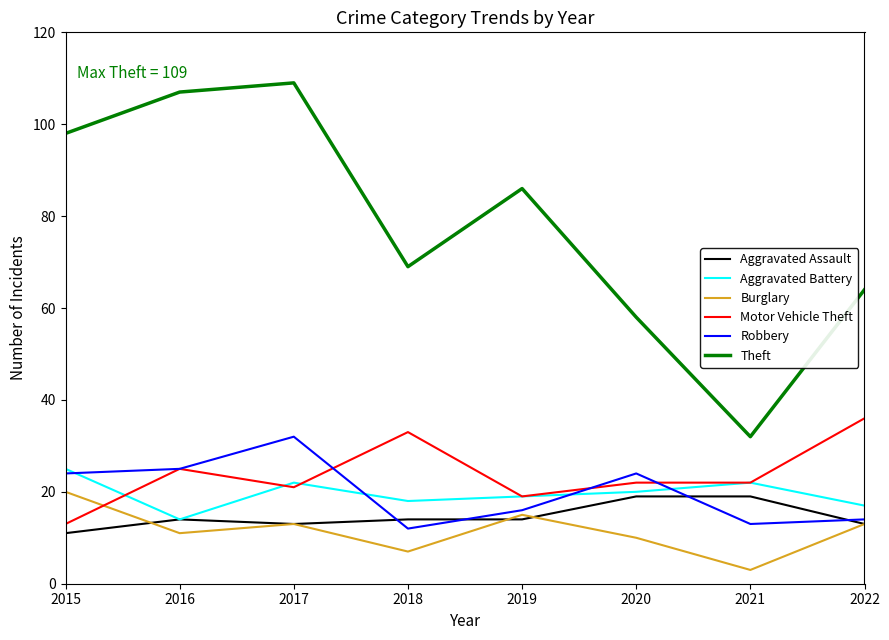

How many Aggravated Assault values are between 13 and 19?

7